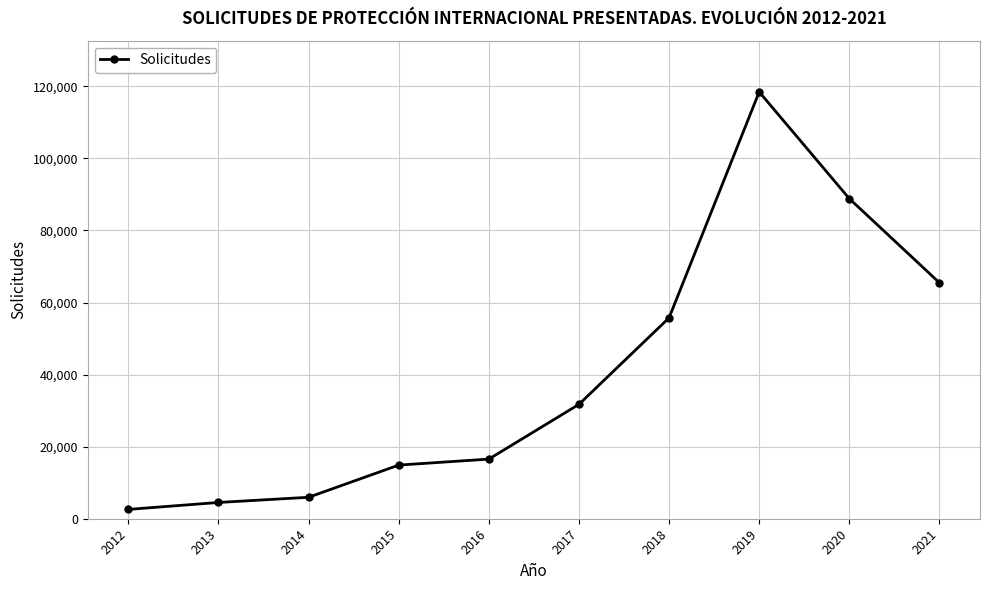

Approximately how many times larger is the value at 2013 compared to 2016?

0.3